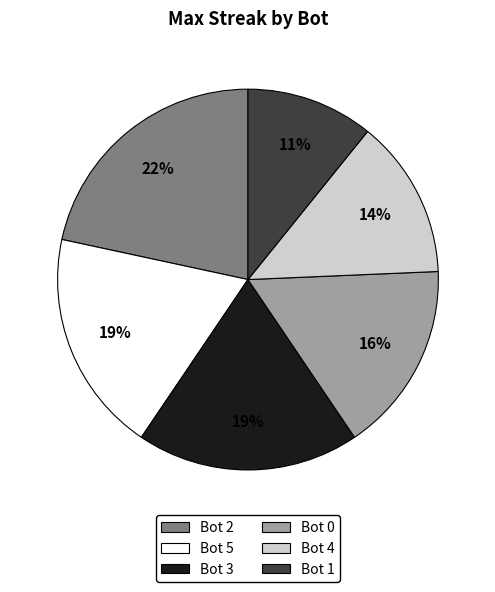

Is there a majority slice in this chart?

No